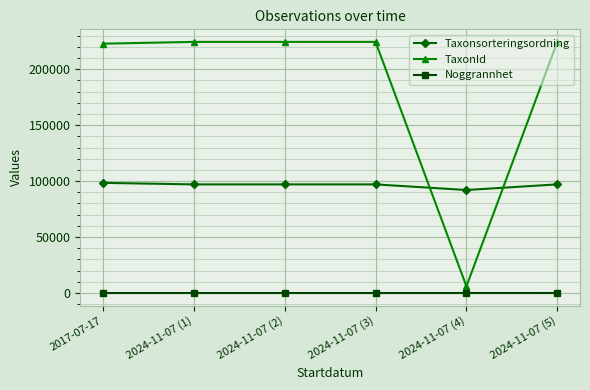

What are all the series names shown in the legend?

Taxonsorteringsordning, TaxonId, Noggrannhet